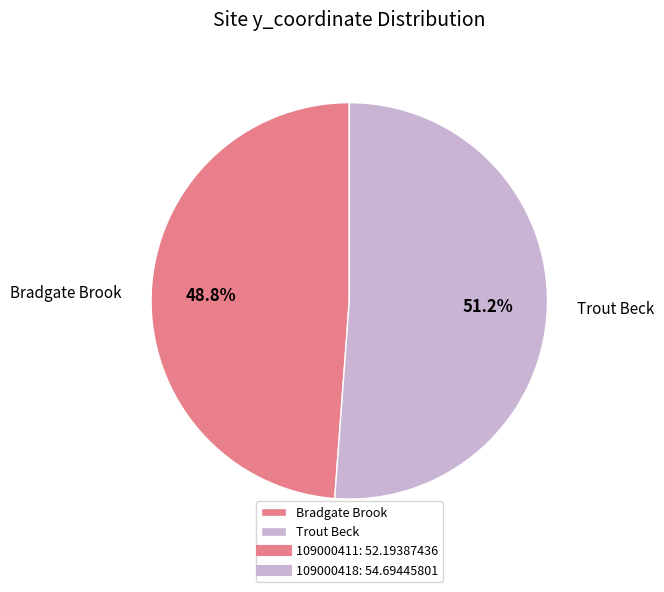

Which category has the biggest portion of the pie?

Trout Beck